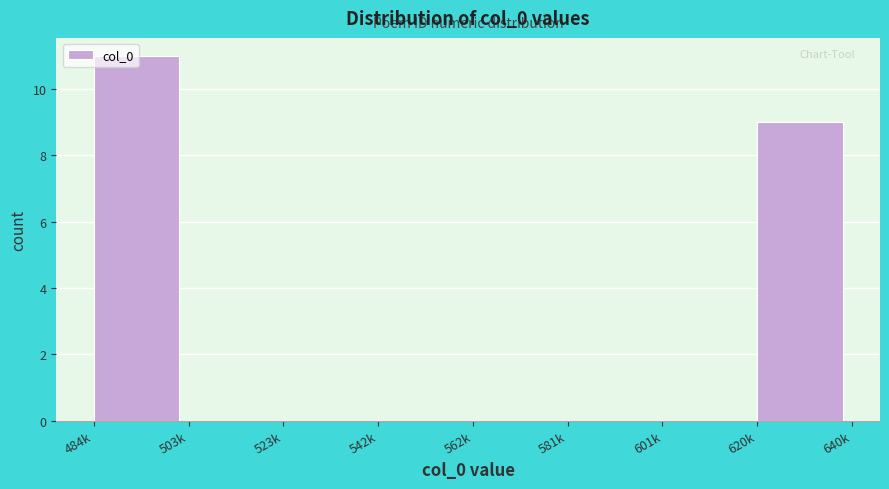

What is the sum of the values at 503k and 620k?

9